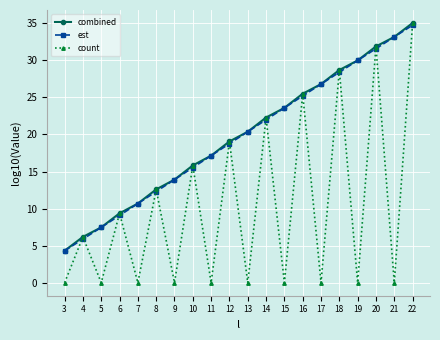

Reading left to right, list all the values displayed in this chart.

combined: 4.3	6.2	7.5	9.4	10.7	12.6	13.9	15.8	17.1	19.1	20.4	22.3	23.6	25.5	26.8	28.7	30.0	31.9	33.2	35.0
est: 4.3	5.9	7.5	9.1	10.7	12.3	13.9	15.5	17.1	18.8	20.4	22.0	23.6	25.2	26.8	28.4	30.0	31.6	33.2	34.7
count: 0.0	6.2	0.0	9.4	0.0	12.6	0.0	15.8	0.0	19.0	0.0	22.3	0.0	25.5	0.0	28.7	0.0	31.8	0.0	35.0